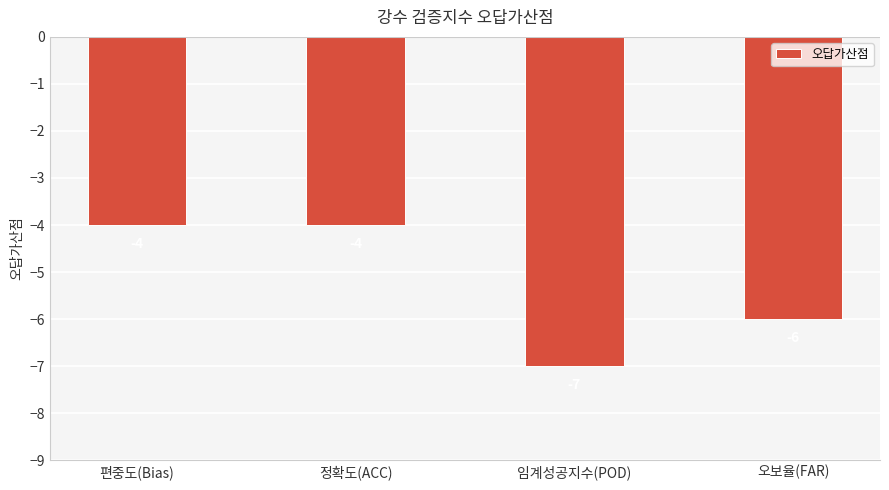

The value at 임계성공지수(POD) is -2. True or false?

False